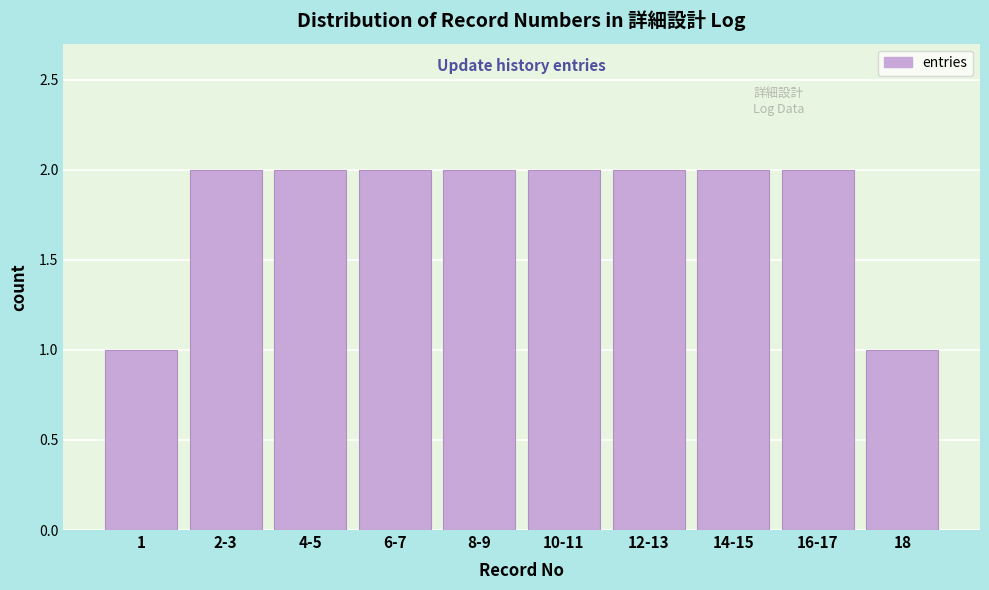

Reading left to right, transcribe all the data shown in this chart.

1	2	2	2	2	2	2	2	2	1